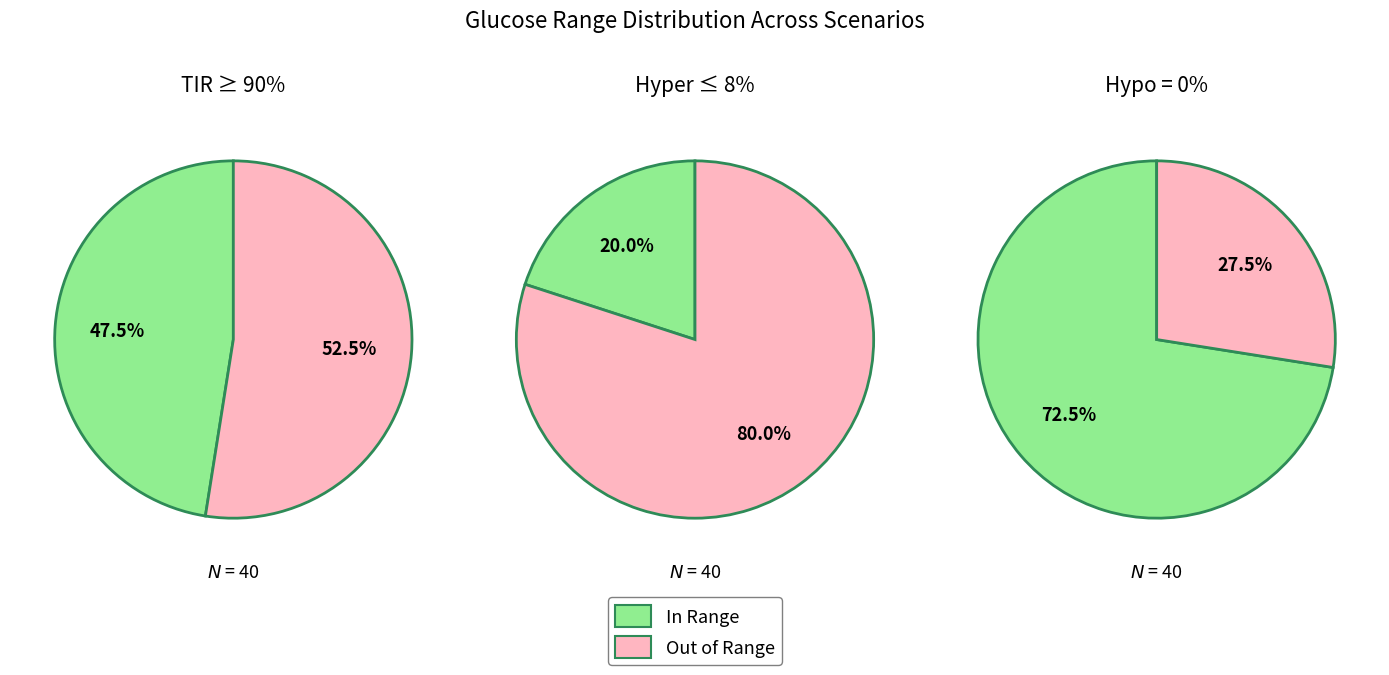

The 2 slice represents 1% of the pie. True or false?

False